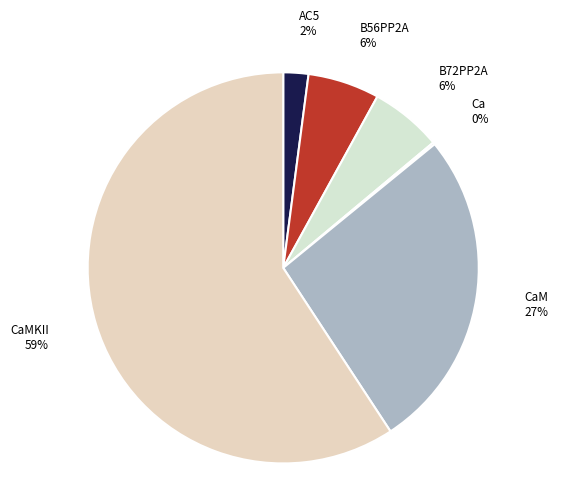

To the nearest percent, what is the average slice percentage?

17%